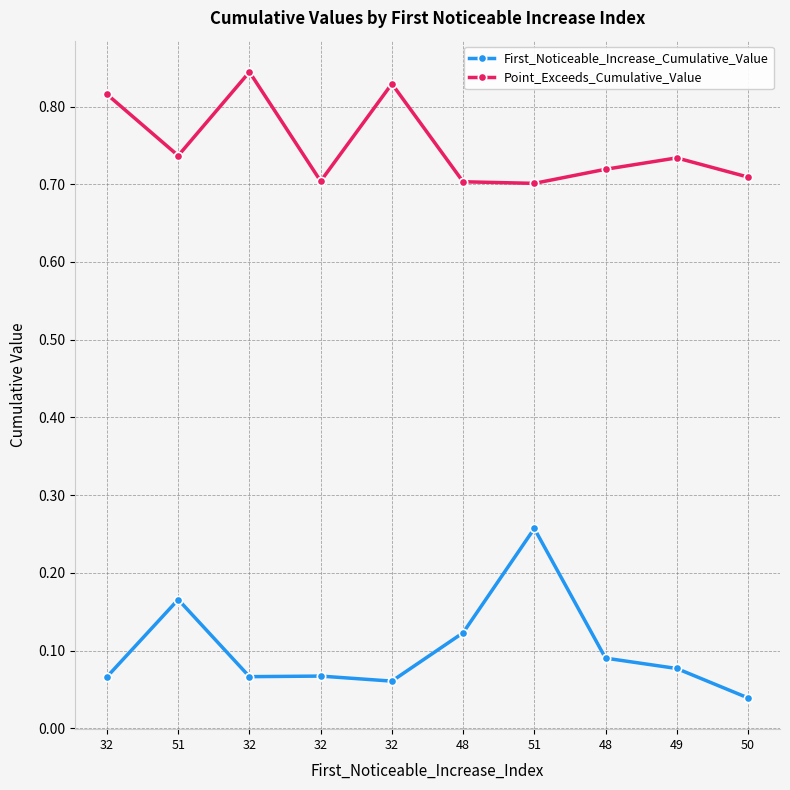

How many series are shown in this chart?

2